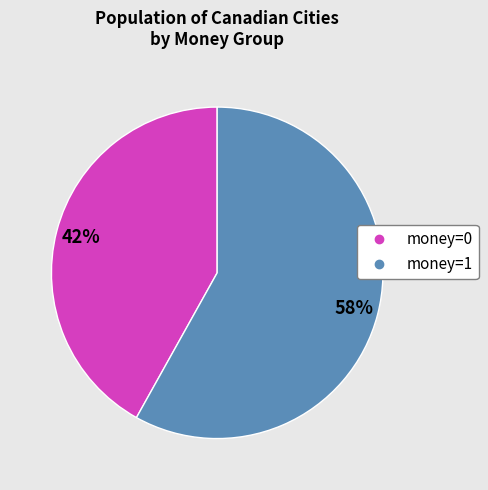

To the nearest percent, what percentage of the pie is money=0?

42%